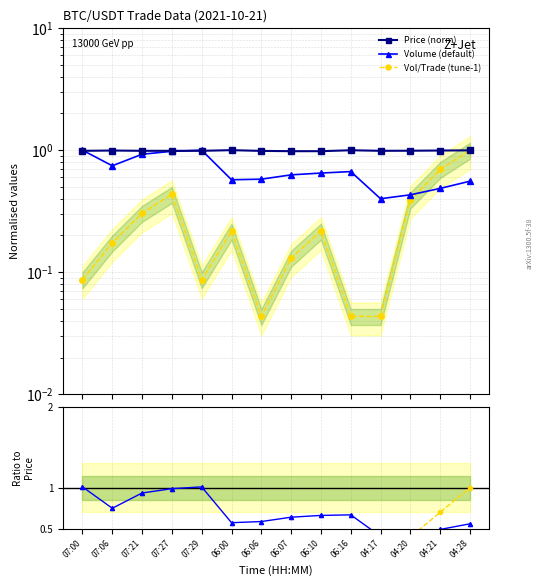

The Volume / Price series shows 1.0 at 07:29. True or false?

True